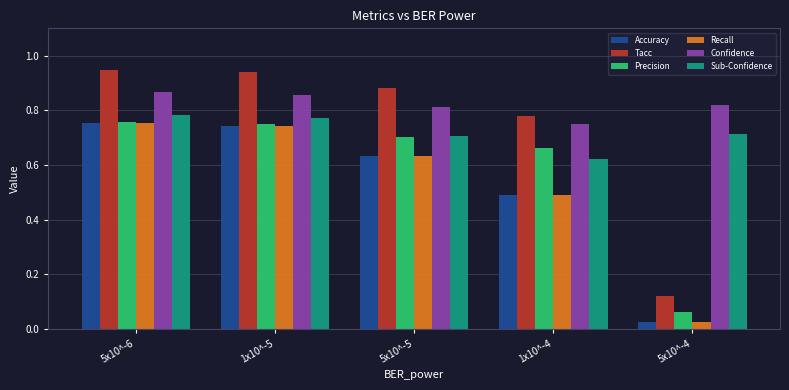

How many series are shown in this chart?

6